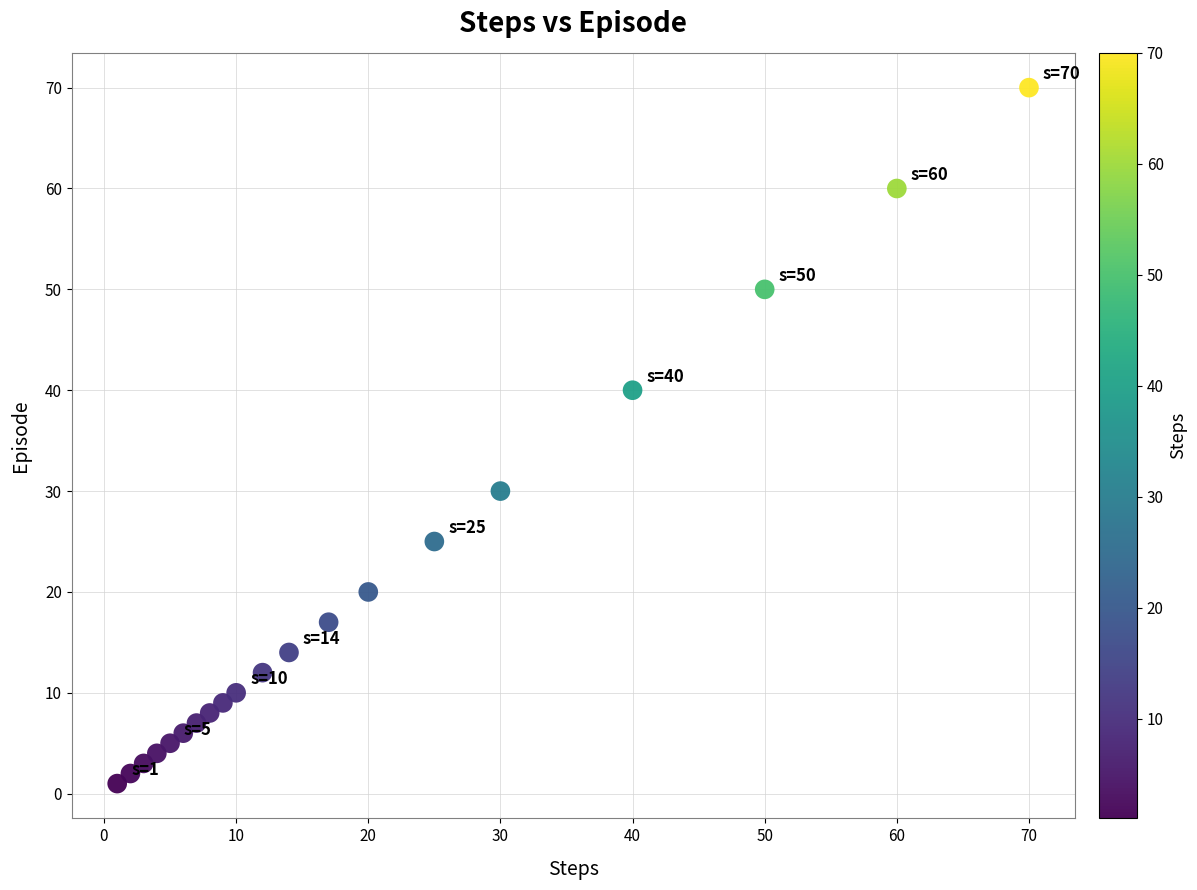

What is the range of X values (max minus min)?

69